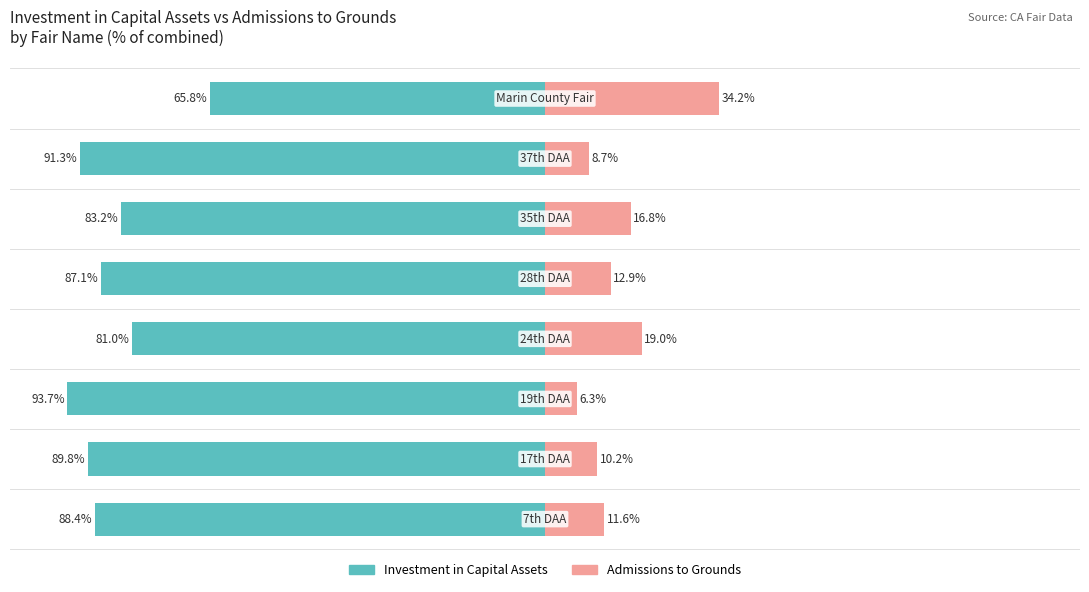

What are all the series names shown in the legend?

Investment in Capital Assets, Admissions to Grounds